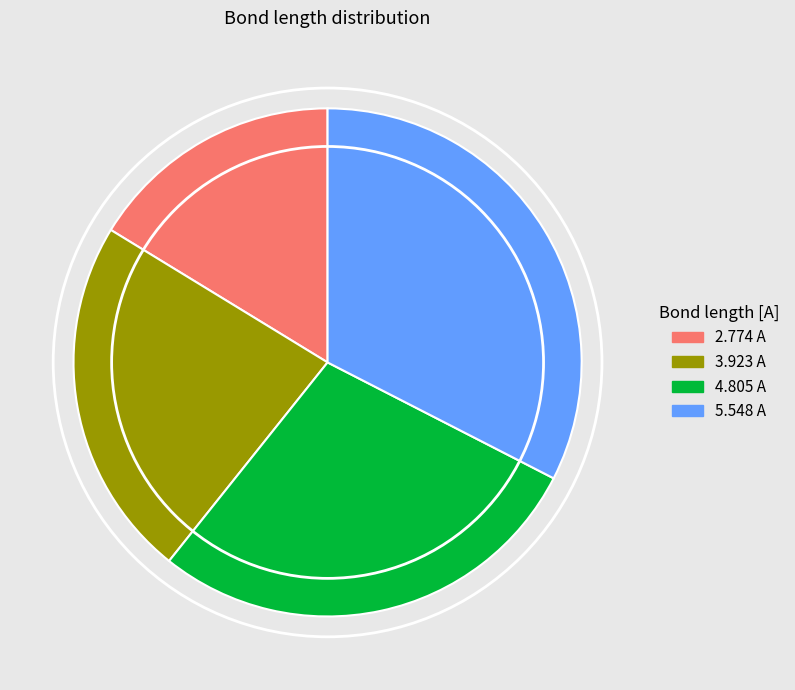

Rank the categories by value from highest to lowest.

5.548 A, 4.805 A, 3.923 A, 2.774 A